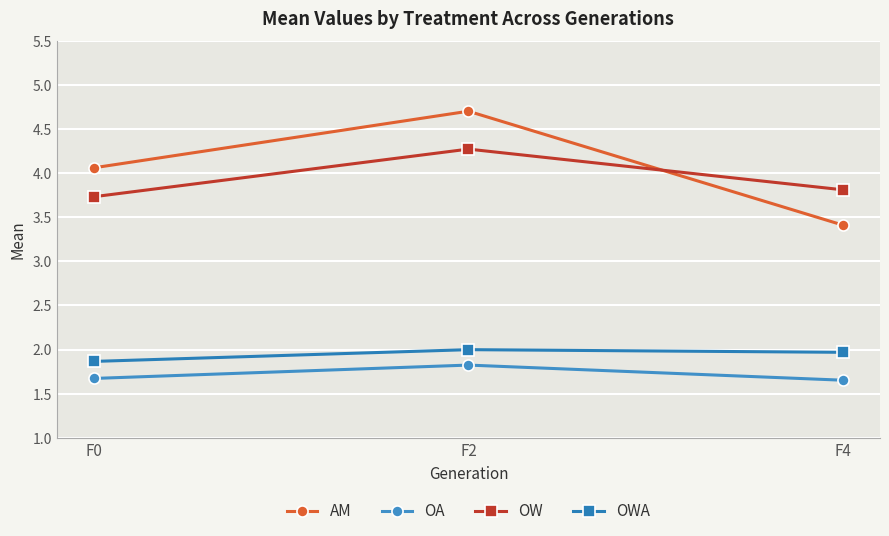

Rank the series at F0 from highest to lowest value.

AM, OW, OWA, OA